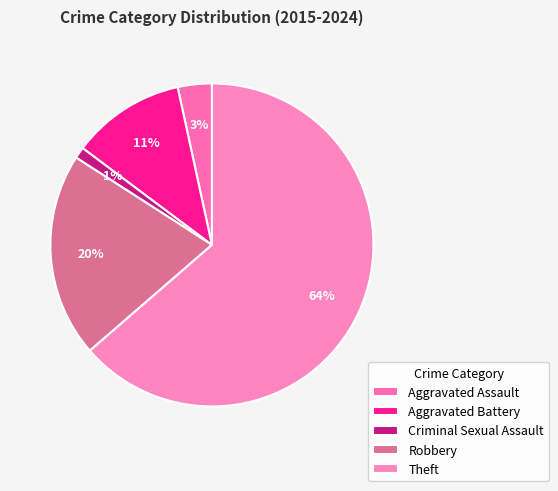

What is the smallest slice in the pie chart?

Criminal Sexual Assault